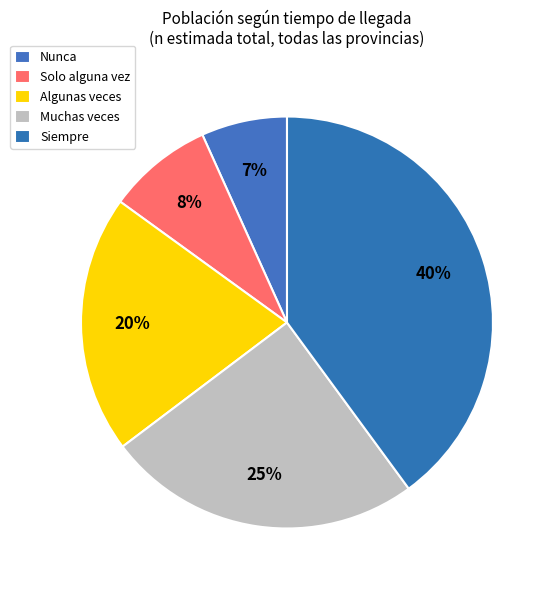

Count the number of slices in the pie.

5